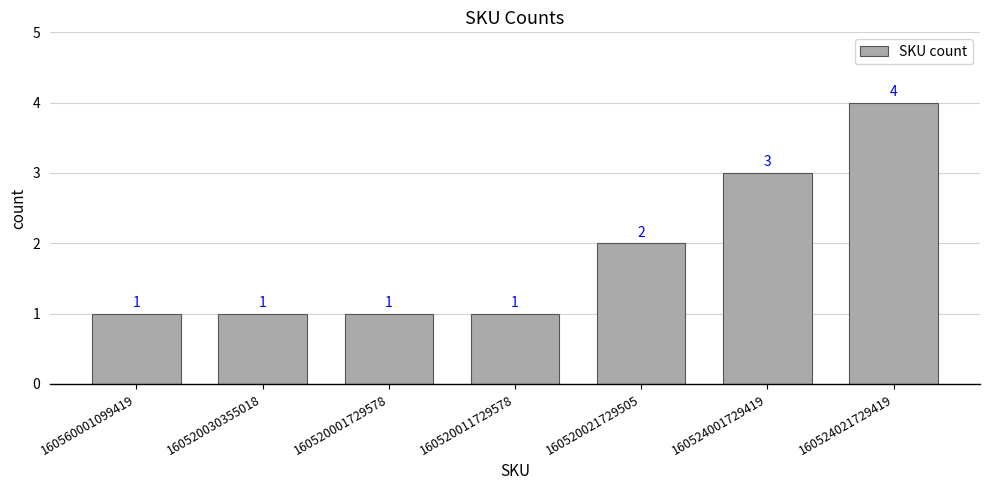

What is the greatest value displayed?

4